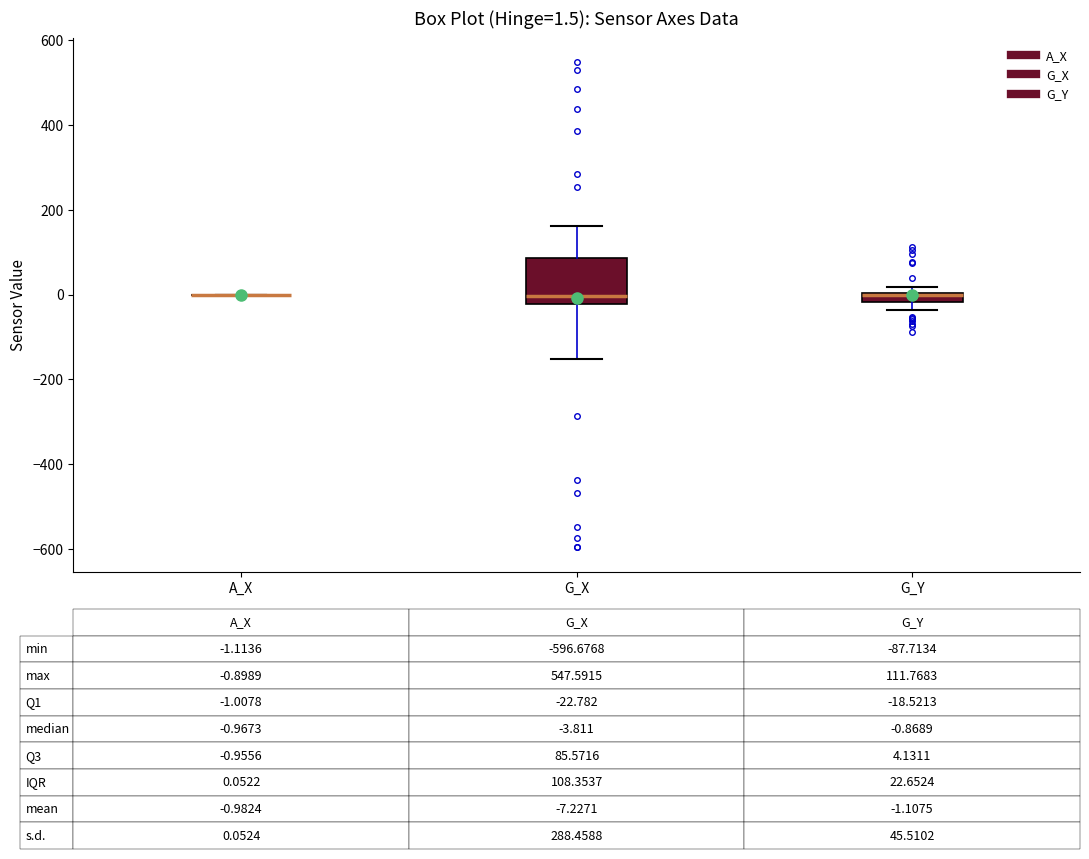

Which box is the tallest, from its lower edge to its upper edge?

G_X